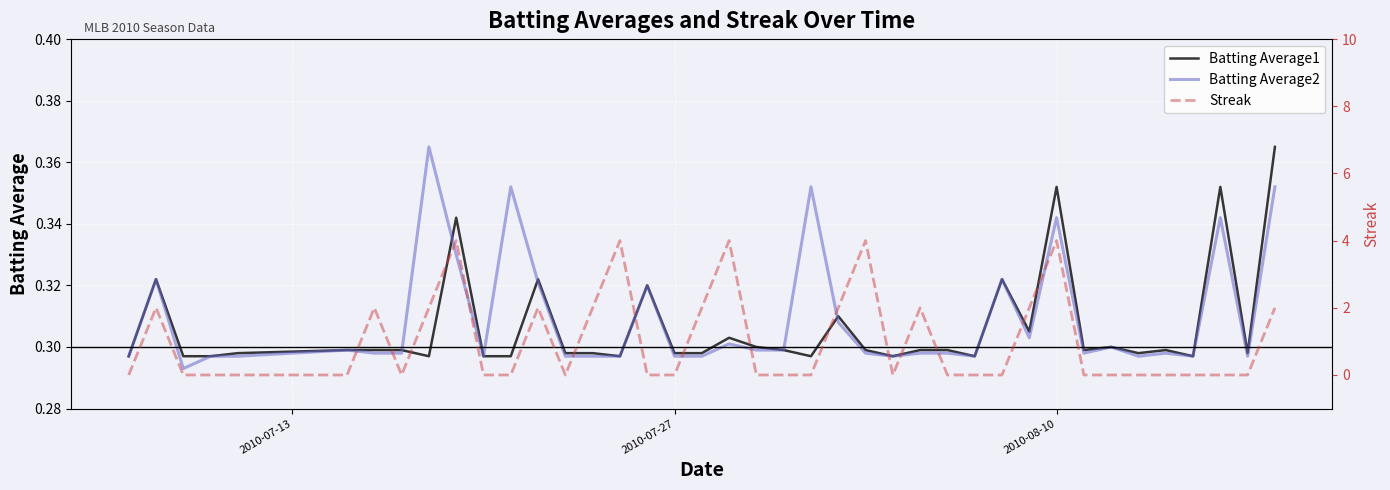

The value of Batting Average2 at 2010-08-10 is 0.2. True or false?

False